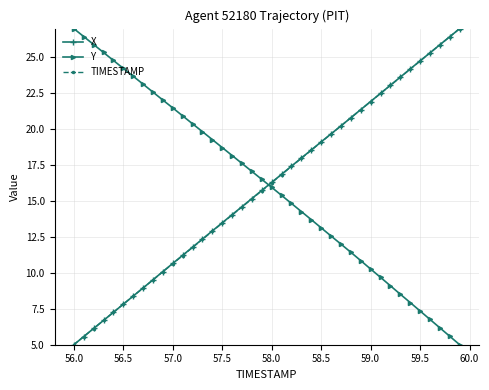

How many lines are shown in the chart?

3